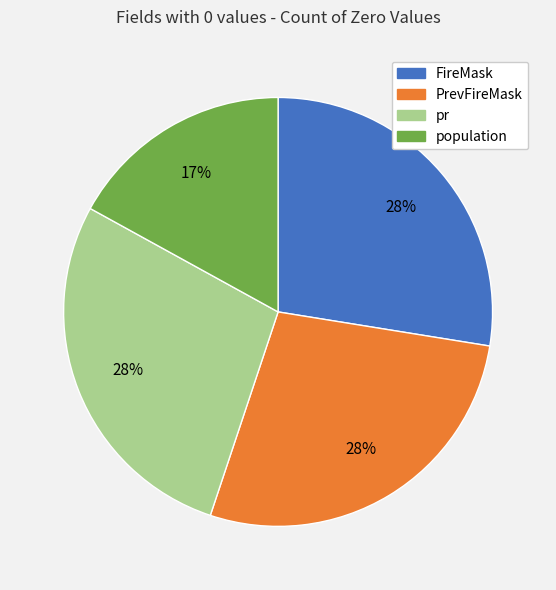

How many slices are in this pie chart?

4